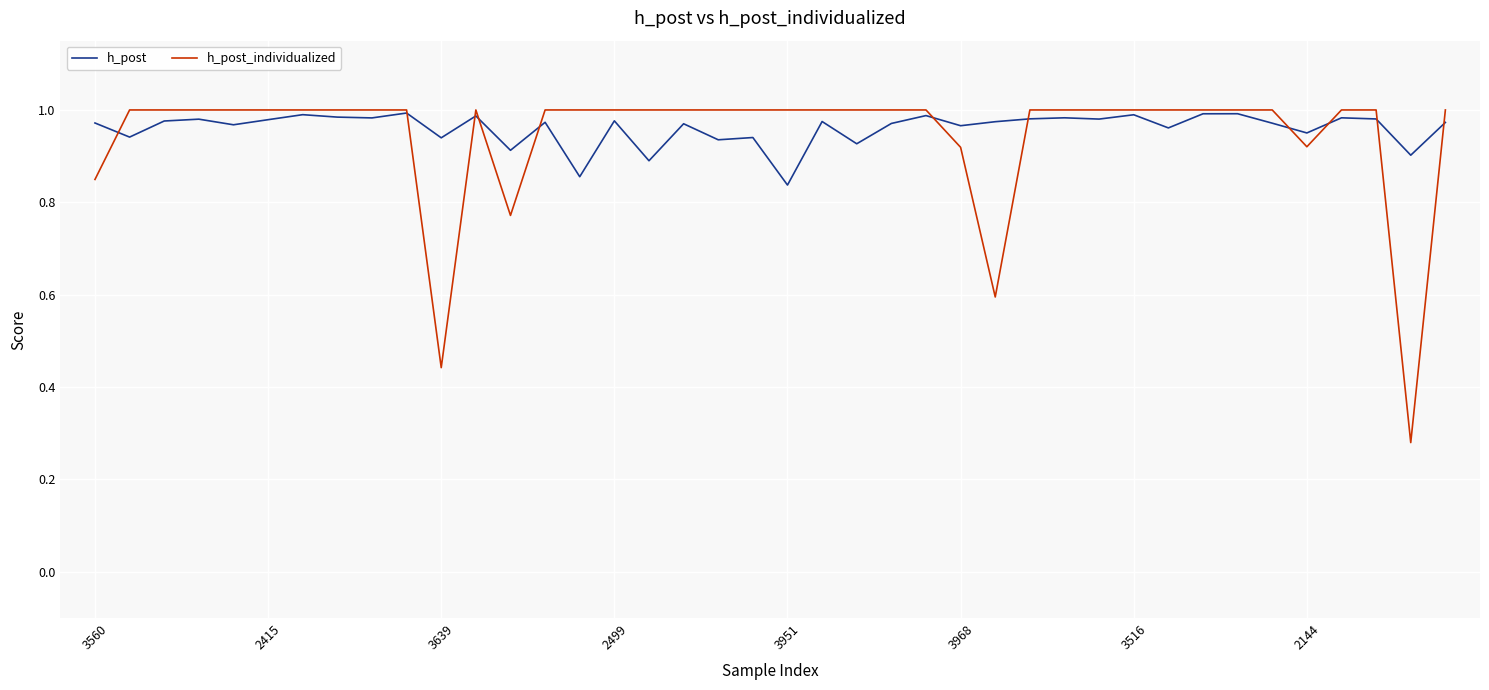

List the labels in order of h_post_individualized value, smallest first.

38, 10, 26, 12, 3560, 25, 35, 2415, 3639, 2499, 3951, 3968, 3516, 2144, 8, 9, 11, 13, 14, 15, 16, 17, 18, 19, 20, 21, 22, 23, 24, 27, 28, 29, 30, 31, 32, 33, 34, 36, 37, 39